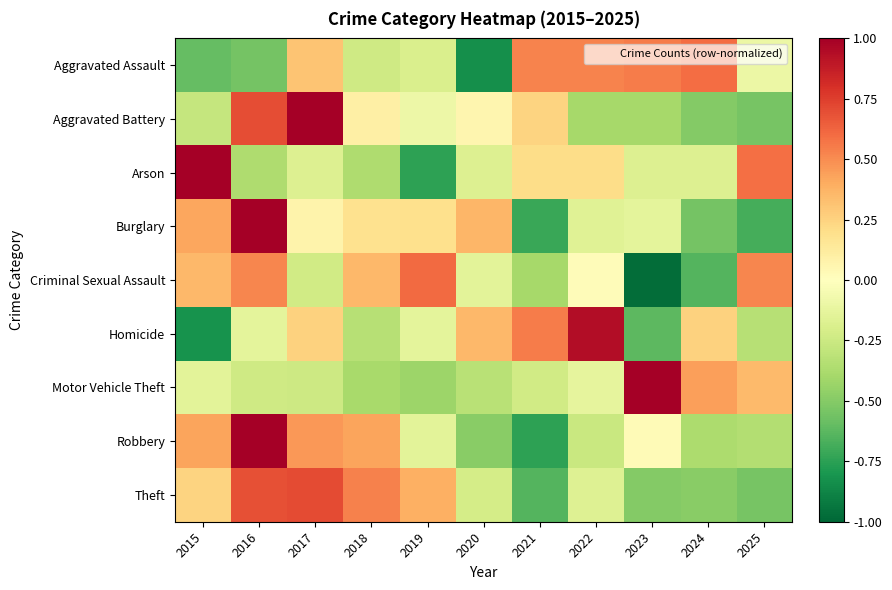

At 2017, list the series in order from largest to smallest.

Aggravated Battery, Theft, Robbery, Aggravated Assault, Homicide, Burglary, Arson, Criminal Sexual Assault, Motor Vehicle Theft